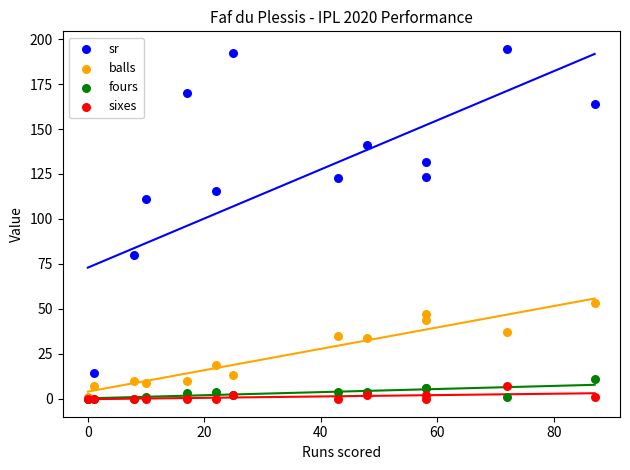

Across all series, what Y value is closest to 97?

111.1